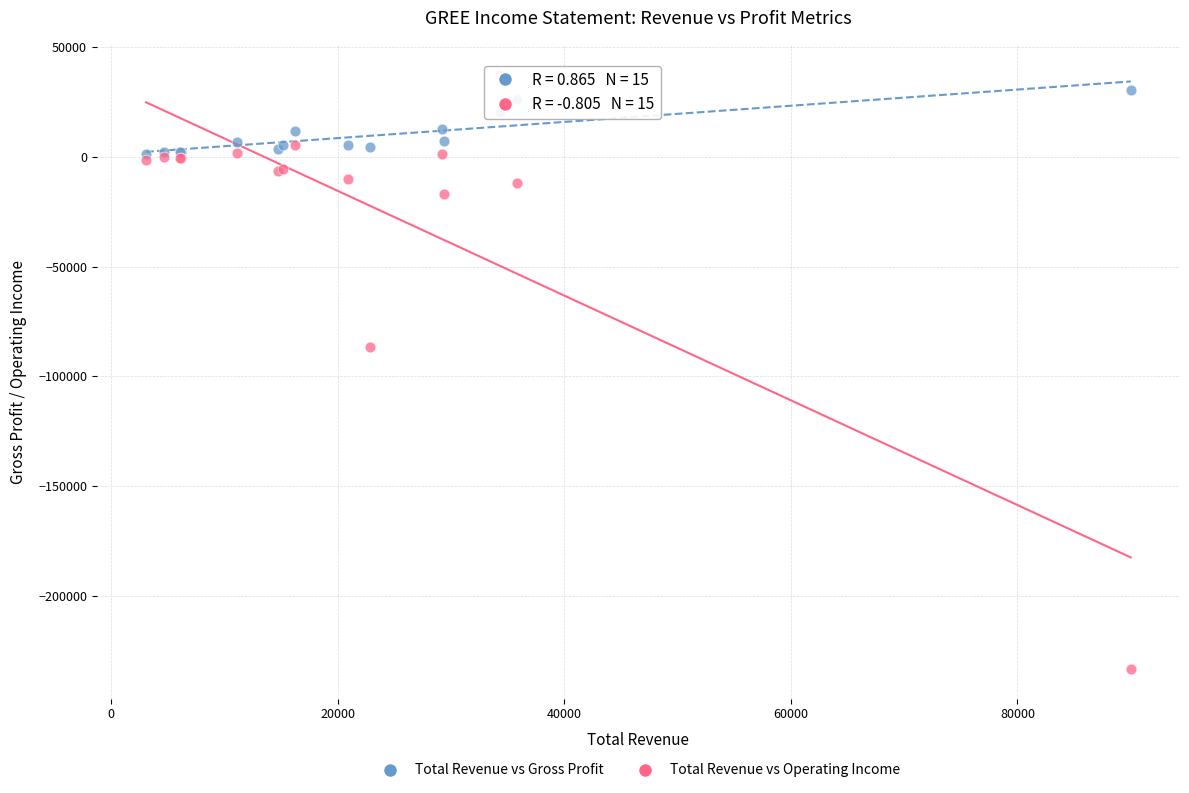

Which series reaches the minimum Y coordinate?

Total Revenue vs Operating Income